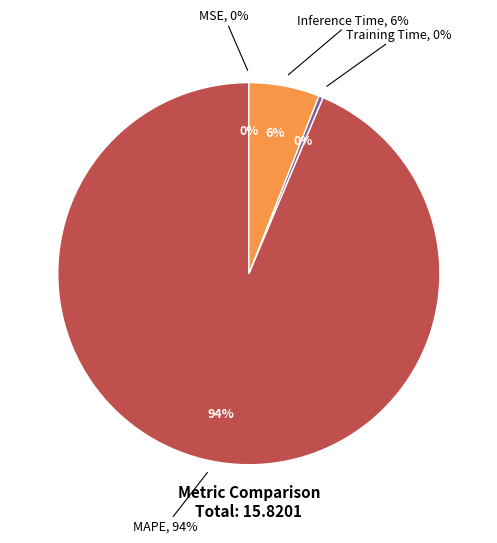

The SMAPE slice represents 1% of the pie. True or false?

False